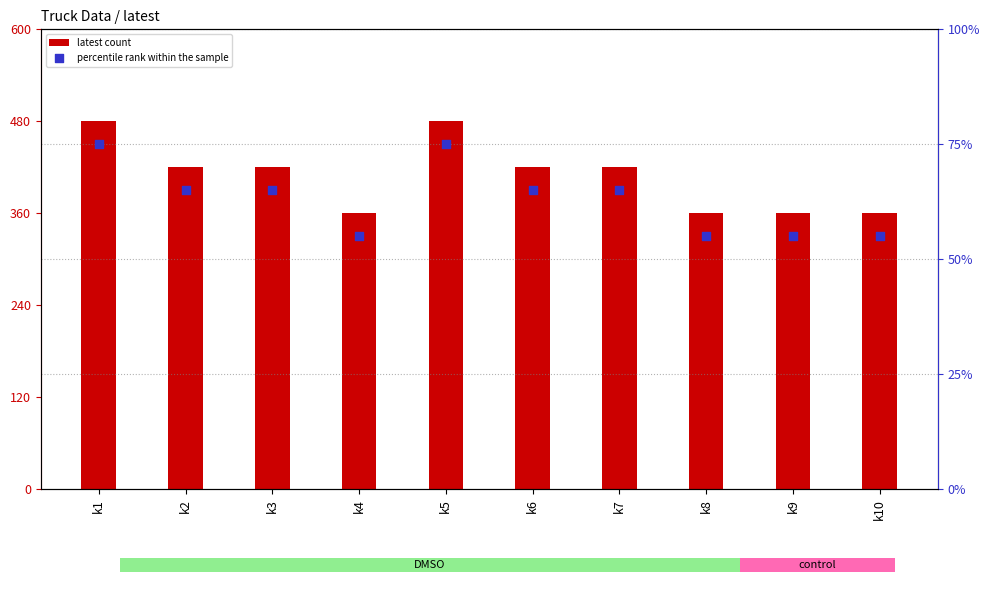

Is the value of latest count at k7 greater than the value of percentile rank within the sample at k1?

Yes